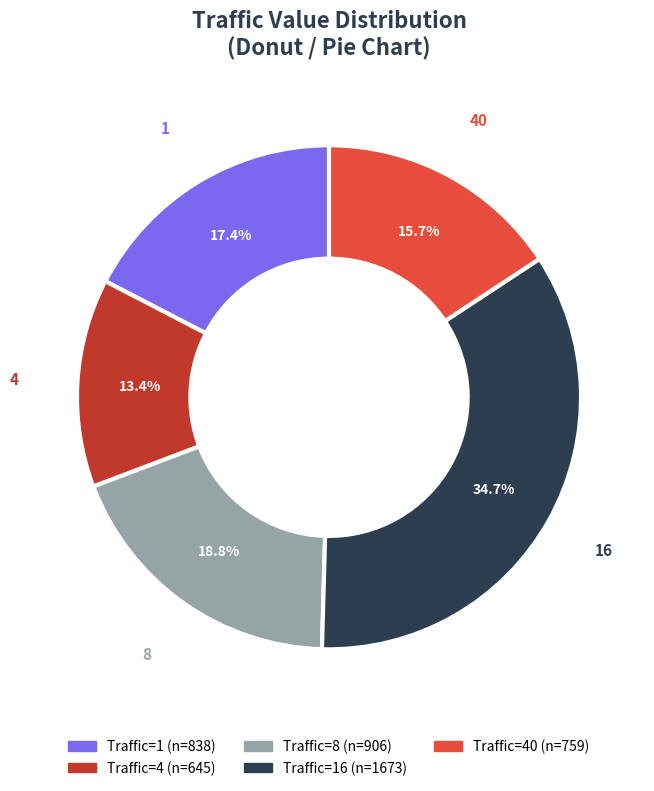

Does any single category account for the majority?

No